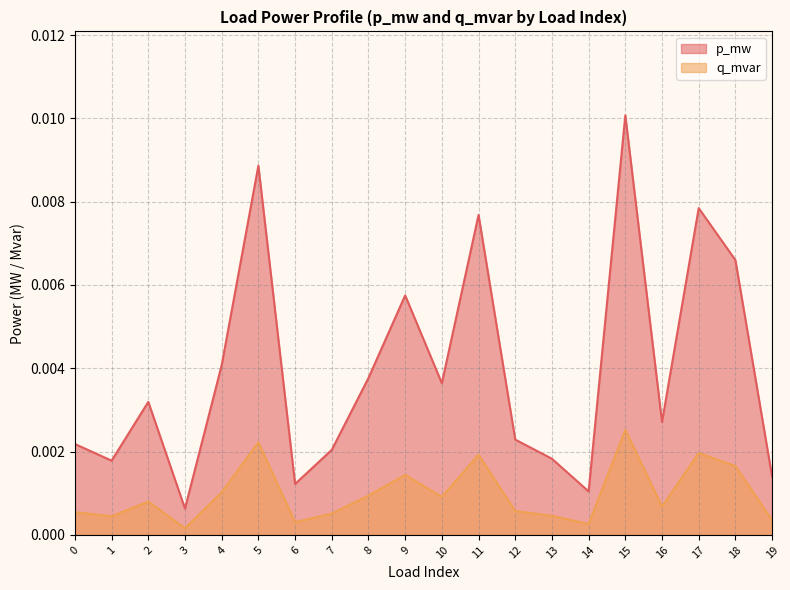

Which series has the largest total across all categories?

p_mw